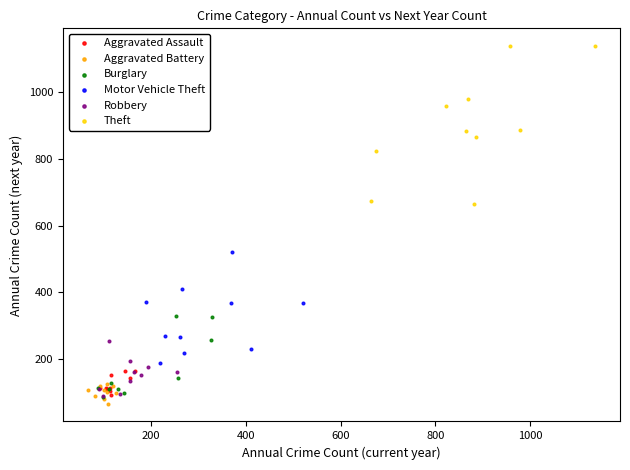

Which series has the widest spread of Y values?

Theft